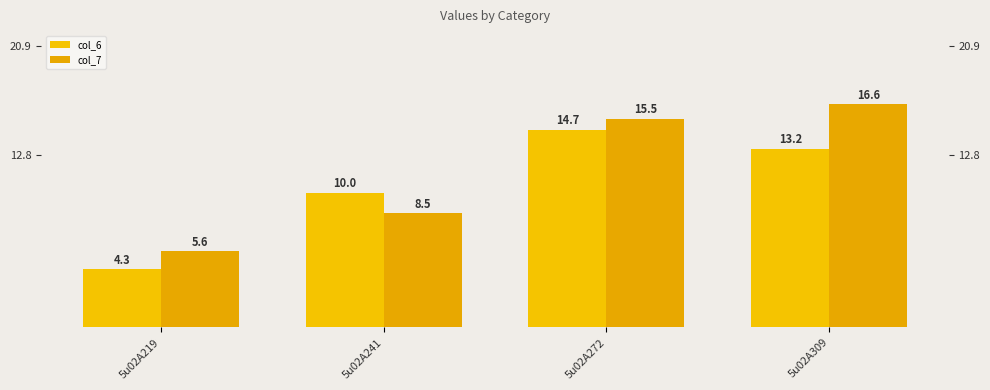

How many distinct data groups are displayed?

2